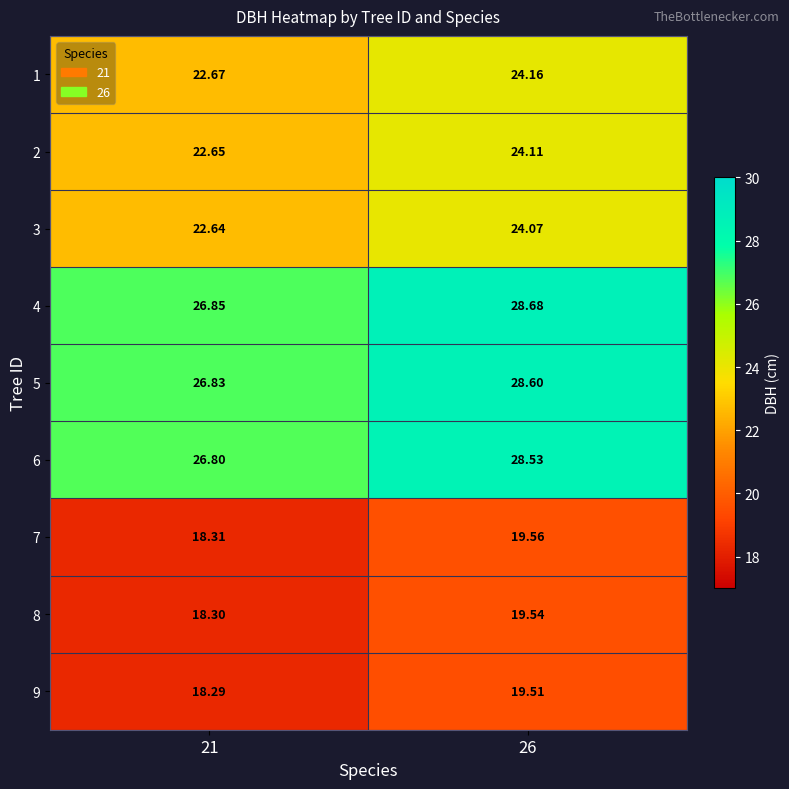

Is the value of 5 at 26 greater than the value of 4 at 21?

Yes